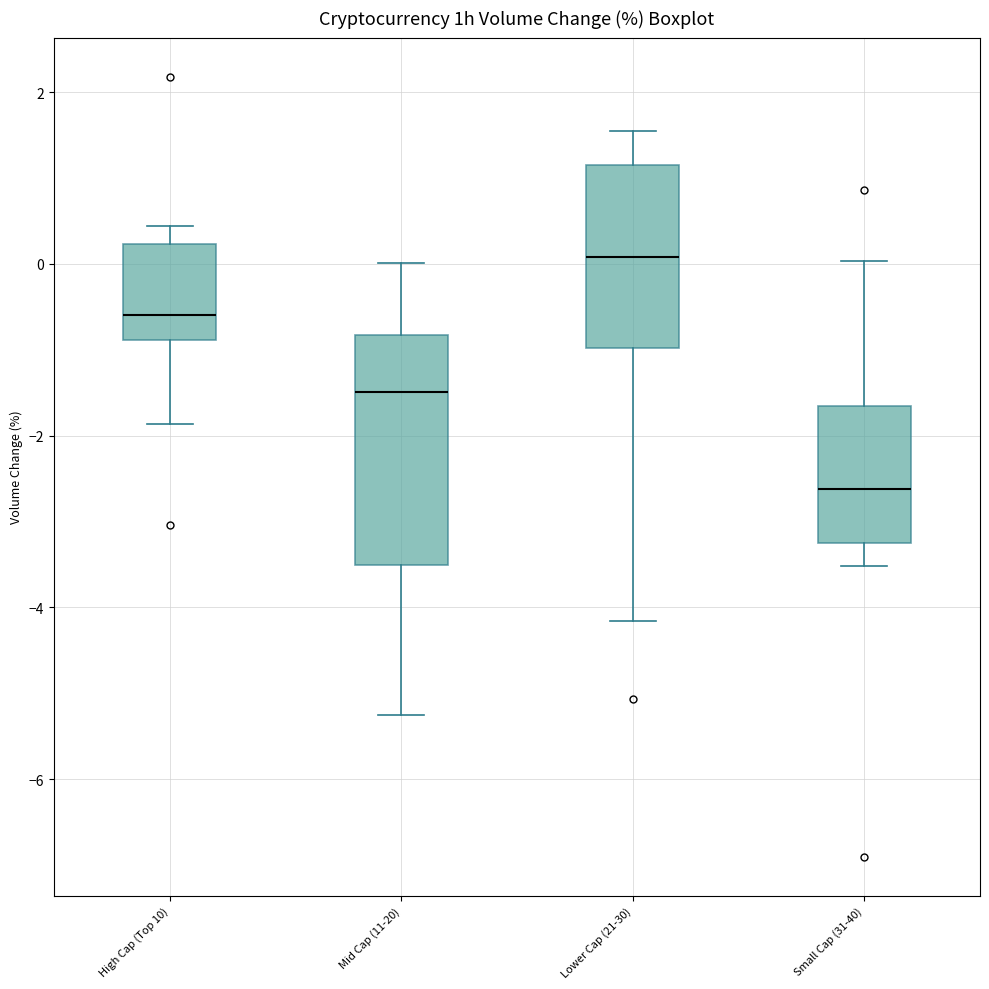

Reading left to right, transcribe this box plot: for each box, give where its median line is, the range the box spans, and where its two whiskers end, as read against the y-axis. The values are not printed on the chart, so give them approximately, as read against the axis.

High Cap (Top 10): median -0.6, box -0.8 to 0.2, whiskers -1.8 to 0.4
Mid Cap (11-20): median -1.4, box -3.6 to -0.8, whiskers -5.2 to 0.0
Lower Cap (21-30): median 0.0, box -1.0 to 1.2, whiskers -4.2 to 1.6
Small Cap (31-40): median -2.6, box -3.2 to -1.6, whiskers -3.6 to 0.0